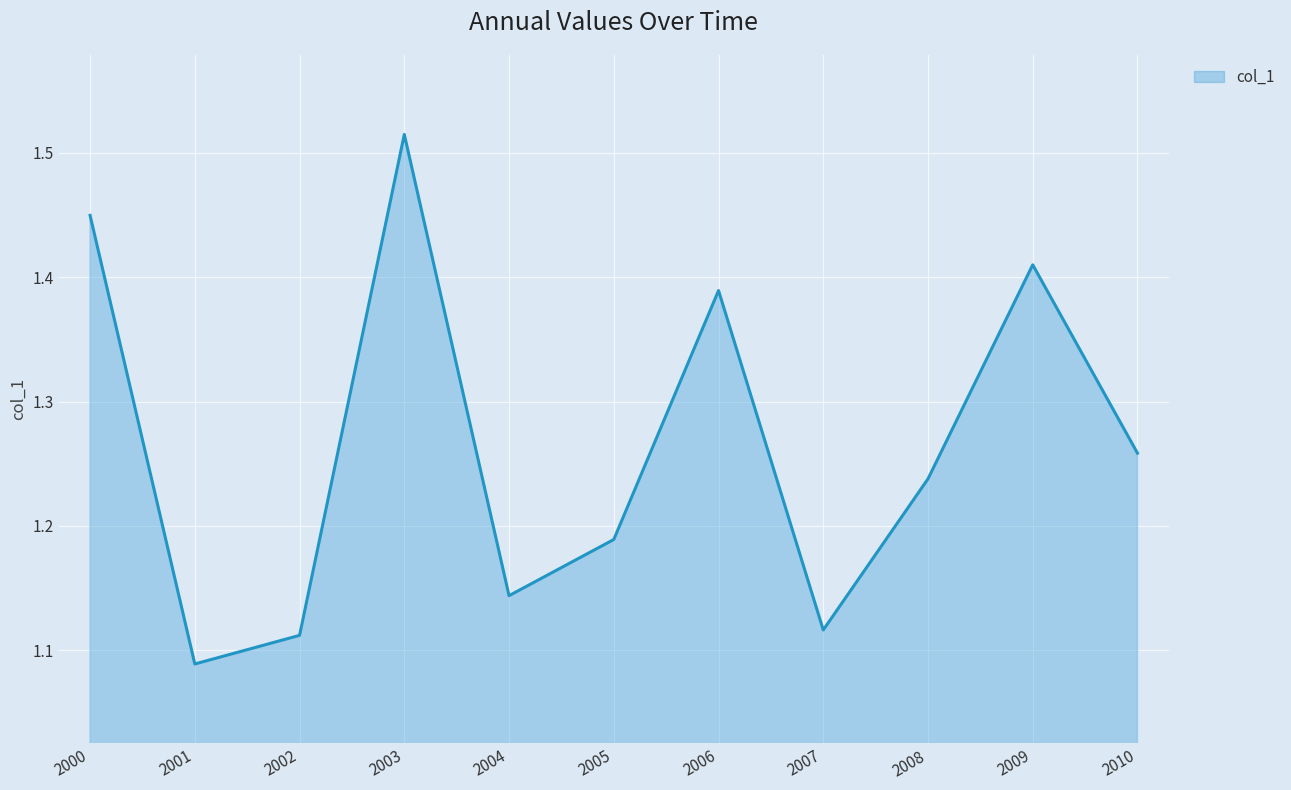

At which label is the value closest to 1?

2001